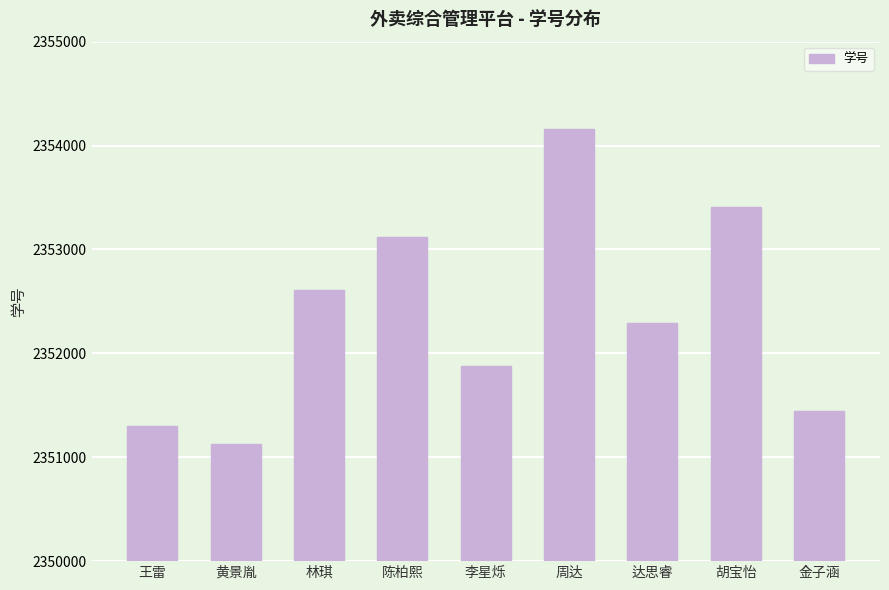

List the labels in order of value, largest first.

周达, 胡宝怡, 陈柏熙, 林琪, 达思睿, 李星烁, 金子涵, 王雷, 黄景胤